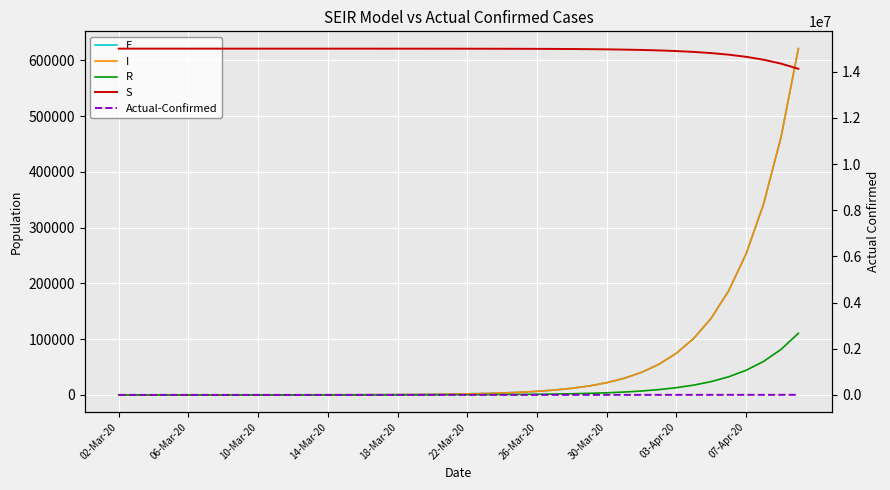

Reading left to right, extract all data points from this chart.

E: 0.0	4.5	7.1	9.9	13.5	18.4	25.0	34.0	46.3	63.0	85.7	116.6	158.7	215.9	293.7	399.6	543.8	739.8	1006.6	1369.6	1863.5	2535.4	3449.5	4693.1	6384.9	8686.2	11816.2	16073.0	21861.0	29729.2	40421.7	54945.9	74662.9	101407.5	137643.7	186665.6	252847.4	341944.7	461433.8	620848.8
I: 2.0	4.5	7.1	9.9	13.5	18.4	25.0	34.0	46.3	63.0	85.7	116.6	158.7	215.9	293.7	399.6	543.8	739.8	1006.6	1369.6	1863.5	2535.4	3449.5	4693.1	6384.9	8686.2	11816.2	16073.0	21861.0	29729.2	40421.7	54945.9	74662.9	101407.5	137643.7	186665.6	252847.4	341944.7	461433.8	620848.8
R: 0.0	0.6	1.0	1.4	2.0	2.9	4.0	5.6	7.7	10.6	14.5	19.8	27.1	36.9	50.4	68.6	93.4	127.2	173.2	235.8	320.9	436.8	594.4	808.8	1100.6	1497.5	2037.6	2772.3	3771.9	5131.6	6981.1	9496.6	12917.3	17568.3	23890.1	32480.0	44145.8	59978.5	81446.9	110521.1
S: 15000000.0	14999995.5	14999992.2	14999988.5	14999983.4	14999976.6	14999967.4	14999954.8	14999937.7	14999914.3	14999882.6	14999839.5	14999780.8	14999700.9	14999592.2	14999444.3	14999243.1	14998969.3	14998596.9	14998090.1	14997400.6	14996462.4	14995186.1	14993449.7	14991087.5	14987874.1	14983503.2	14977558.4	14969474.2	14958483.1	14943543.5	14923244.8	14895678.3	14858267.6	14807544.6	14738859.4	14646011.1	14520792.7	14352454.4	14127120.2
Actual-Confirmed: 2.0	2.0	2.0	2.0	4.0	4.0	6.0	19.0	27.0	34.0	34.0	69.0	96.0	117.0	134.0	172.0	227.0	311.0	369.0	450.0	514.0	579.0	686.0	790.0	893.0	1046.0	1155.0	1285.0	1414.0	1528.0	1677.0	1790.0	1986.0	2092.0	2273.0	2491.0	2738.0	2956.0	3293.0	3512.0